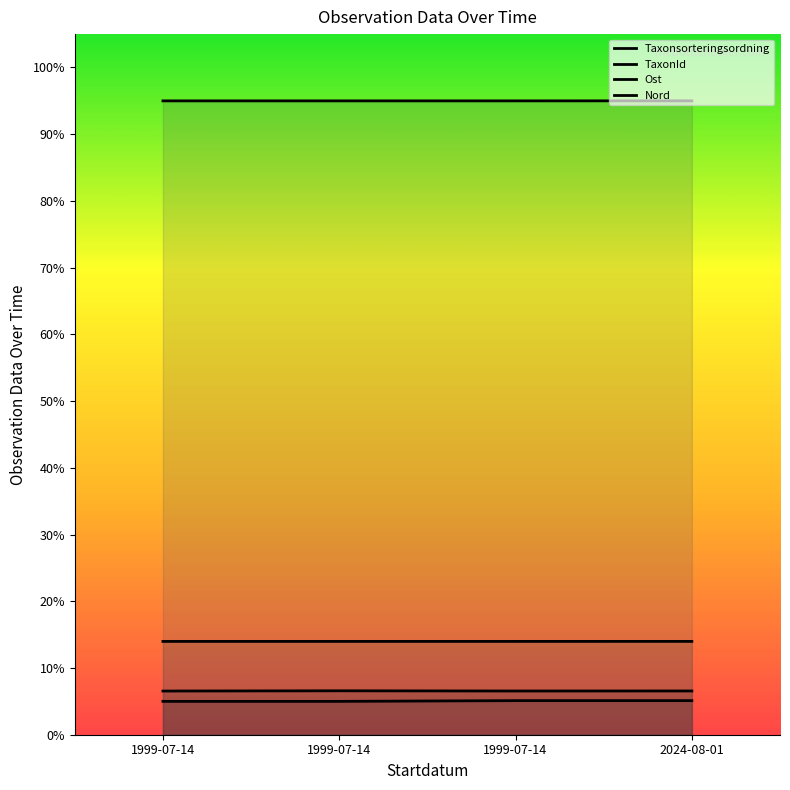

At which label is Ost closest to 0?

1999-07-14